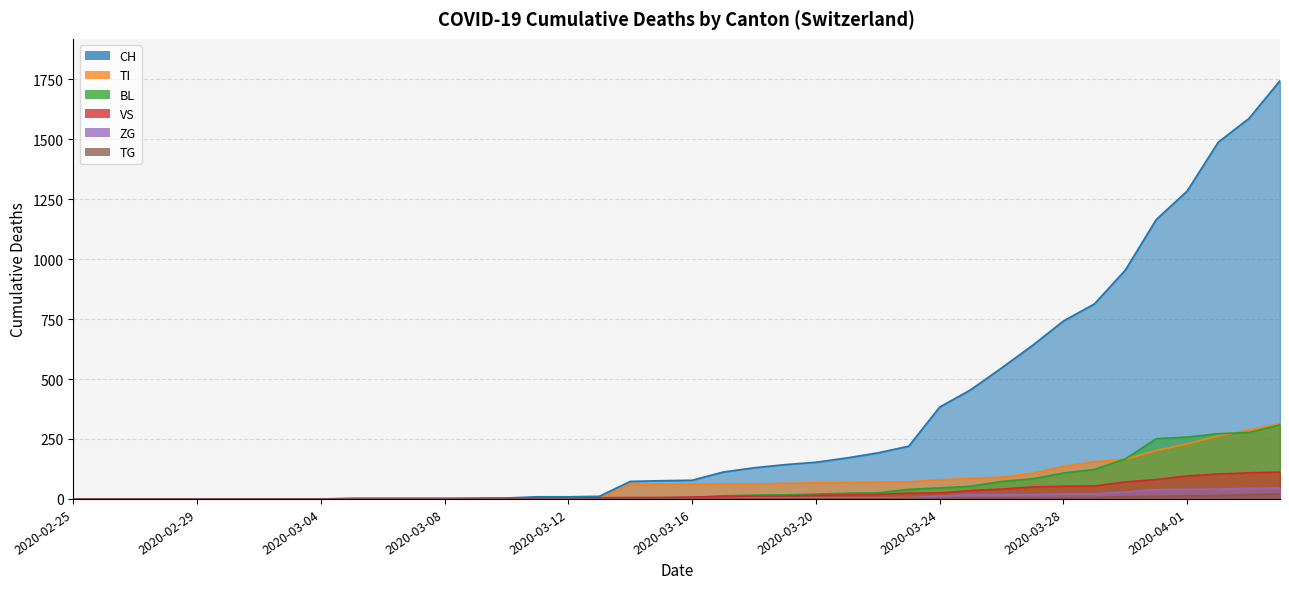

At 2020-03-11, list the series in order from largest to smallest.

CH, VS, BL, ZG, TI, TG